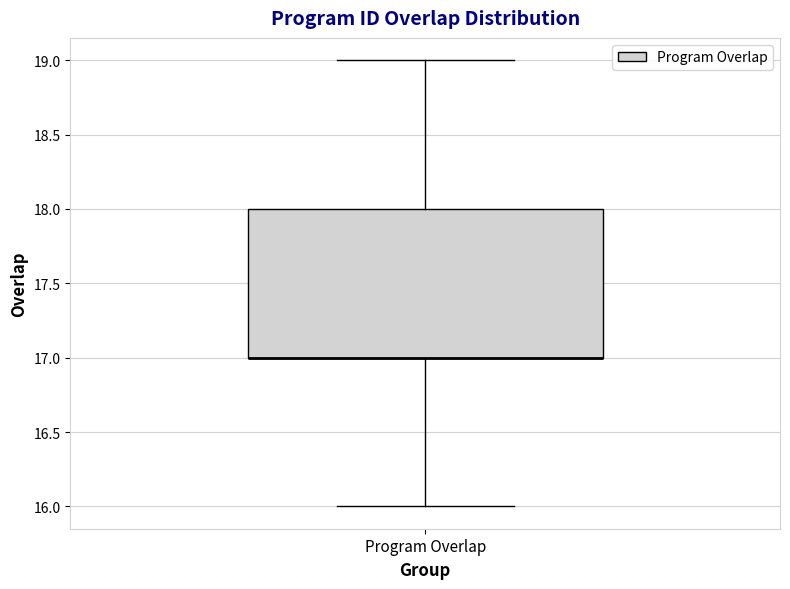

Transcribe this box plot: give where the median line is, the range the box spans, and where the two whiskers end, as read against the y-axis. The values are not printed on the chart, so give them approximately, as read against the axis.

median 17 (drawn on the box's lower edge), box 17 to 18, whiskers 16 to 19